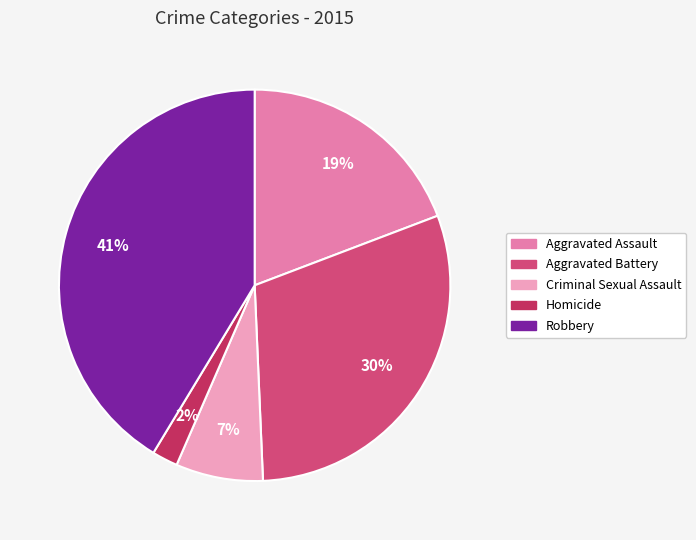

Between Aggravated Assault and Criminal Sexual Assault, which is larger?

Aggravated Assault